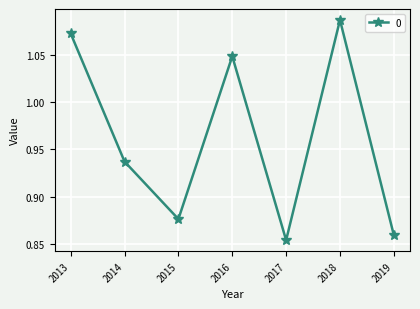

Between 2016 and 2014, which is larger?

2016